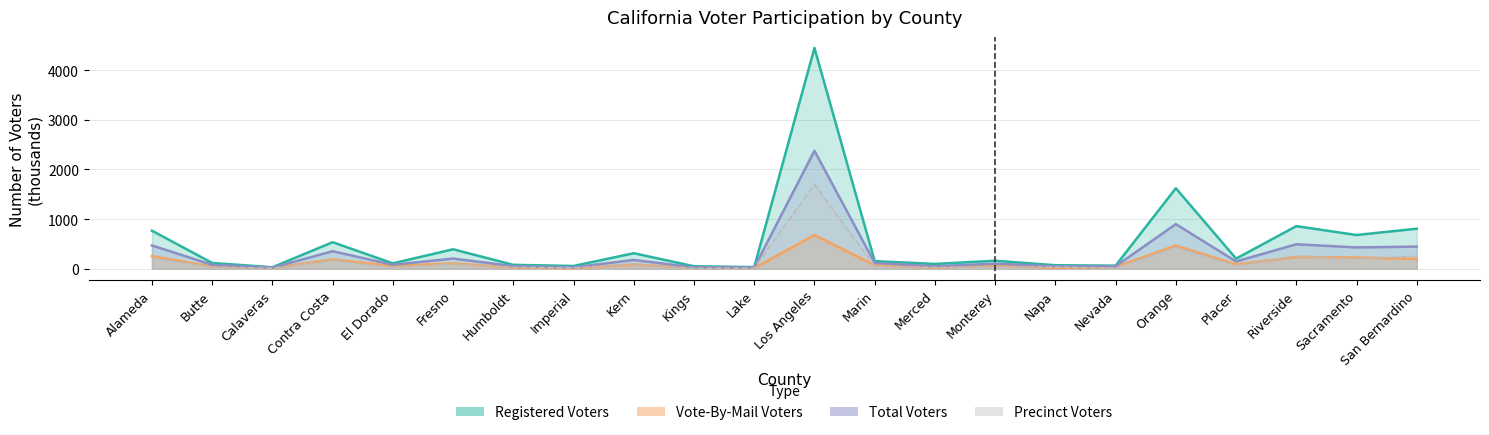

How many interior local peaks does the Total Voters series have?

7